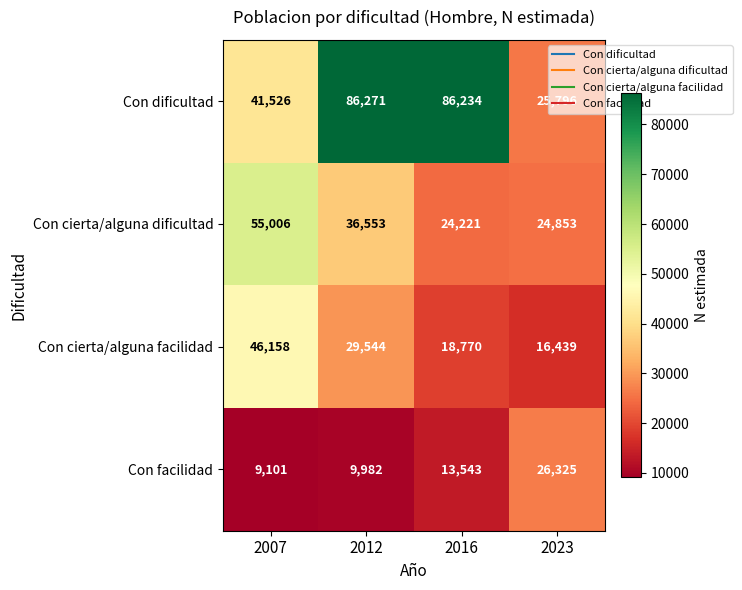

Which series changed the most between 2012 and 2016?

Con cierta/alguna dificultad